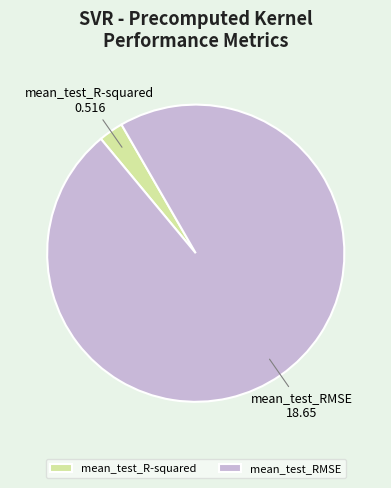

Combined, do mean_test_R-squared and mean_test_RMSE account for over 50%?

Yes